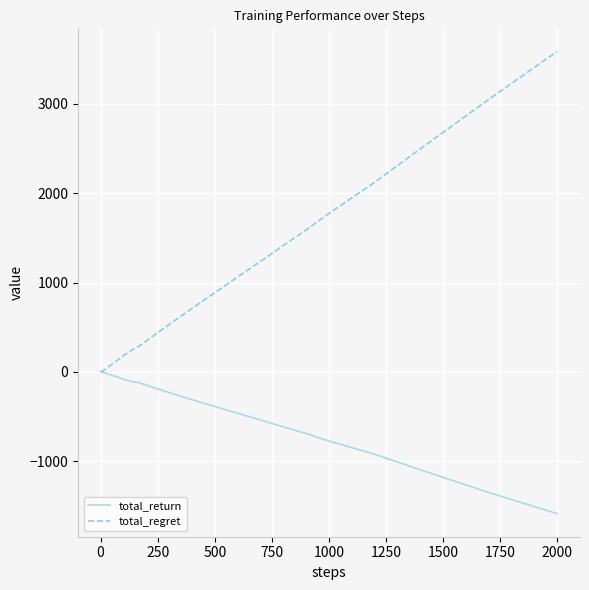

What is the maximum value shown in the chart?

3584